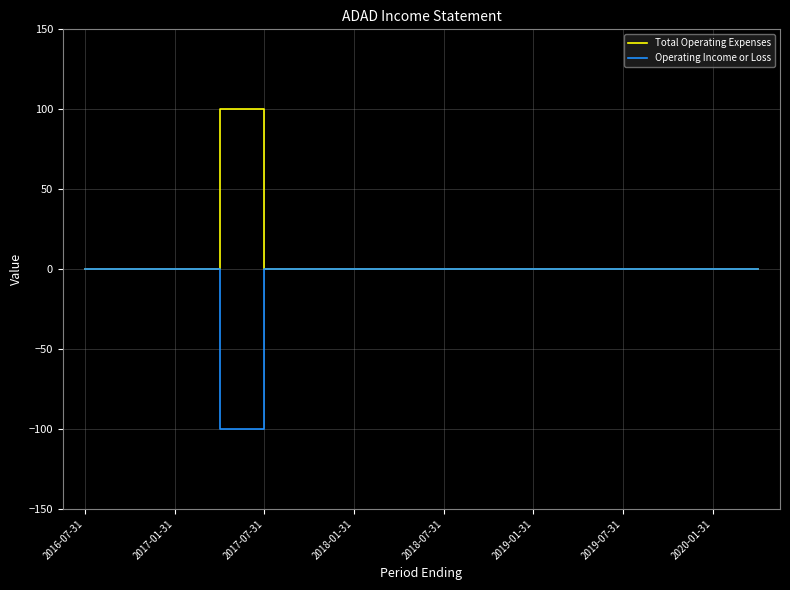

List the series in order of their overall mean, lowest first.

Operating Income or Loss, Total Operating Expenses